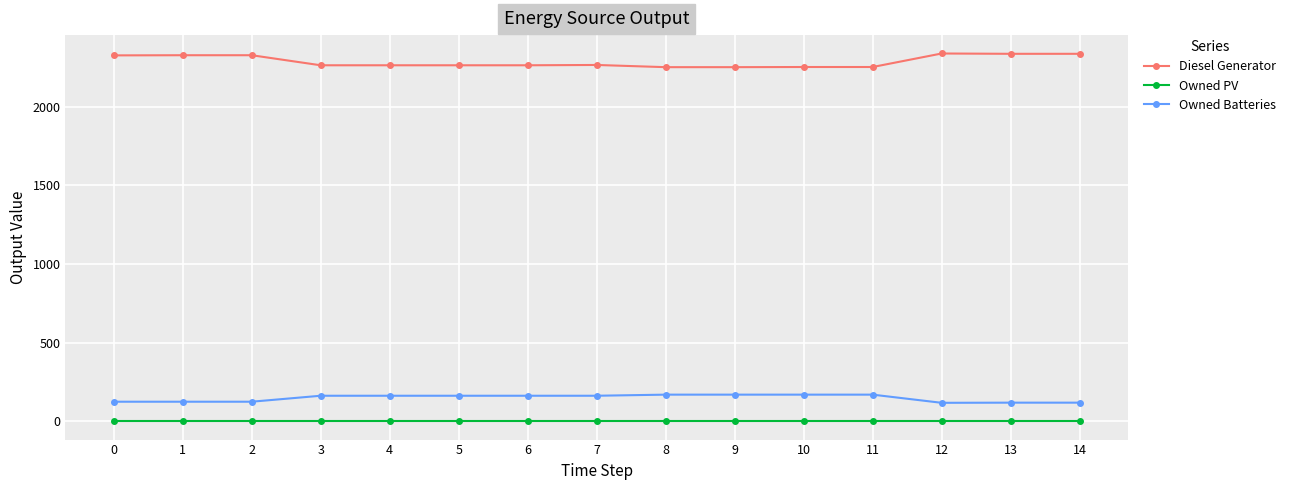

List the series in order of their peak value, highest first.

Diesel Generator, Owned Batteries, Owned PV